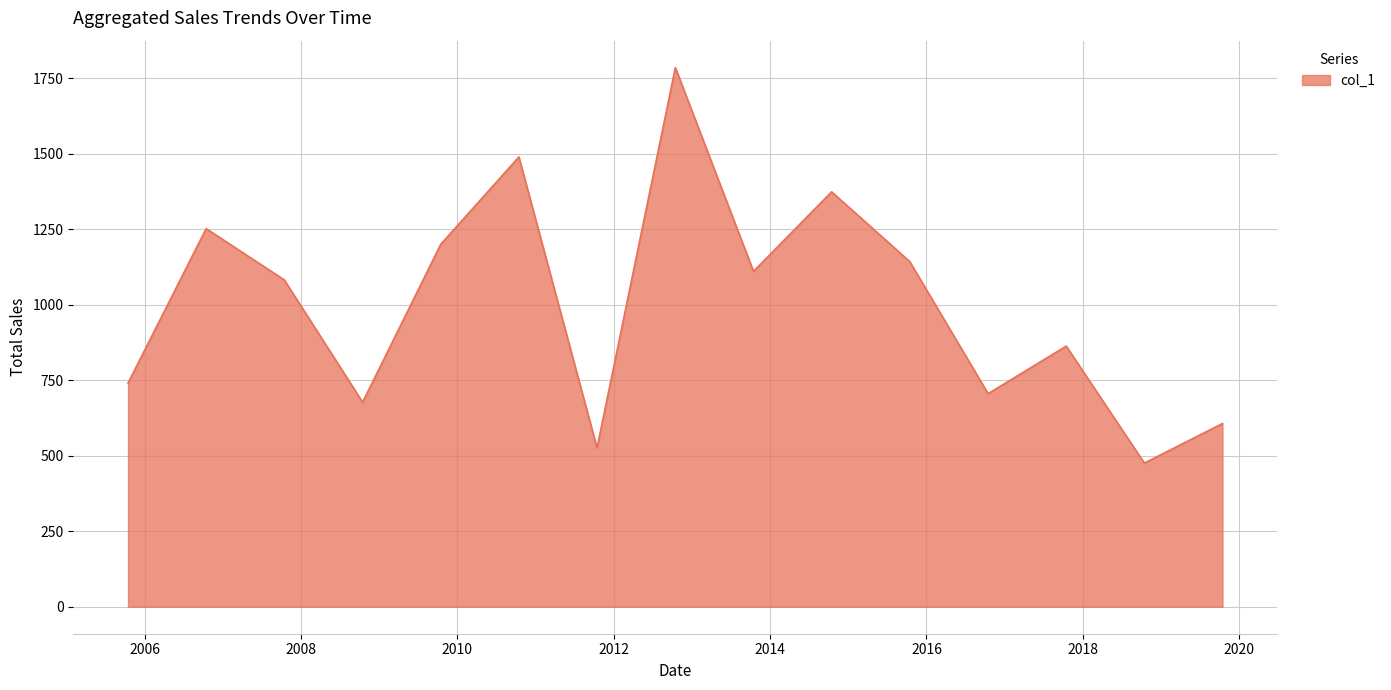

How many lines are shown in the chart?

1